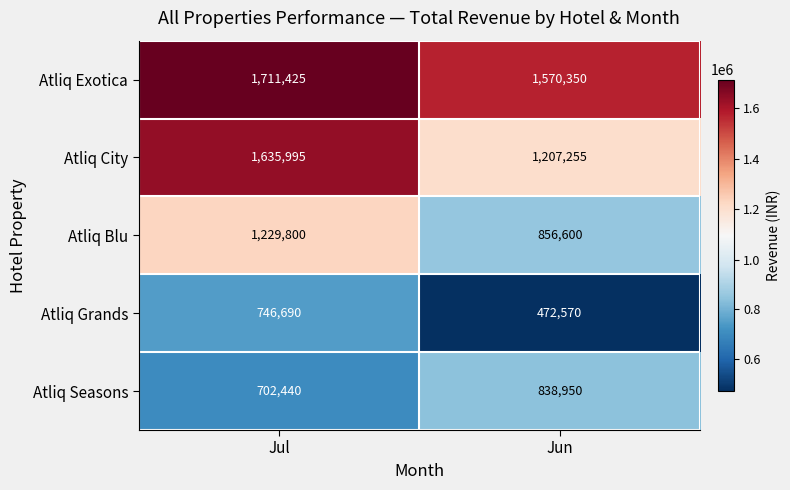

What is the total value across all series at Jul?

6026350